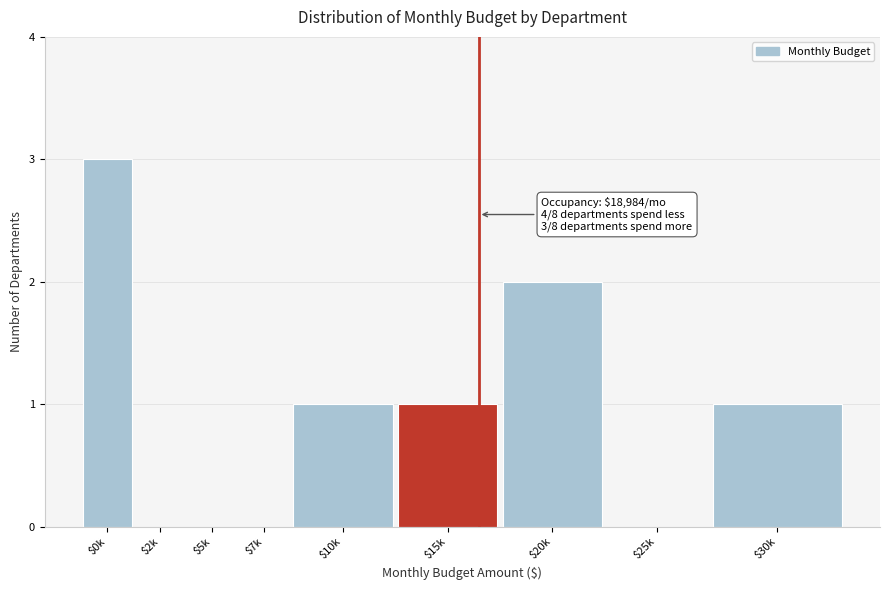

Is it true that the value at $25k is 0?

True